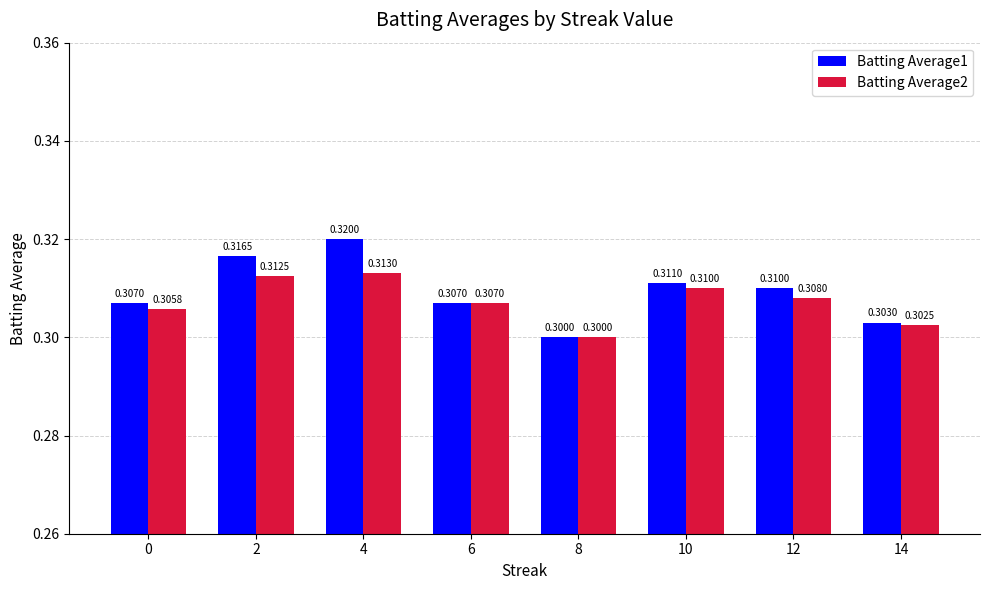

What is the total value across all series at 14?

0.6